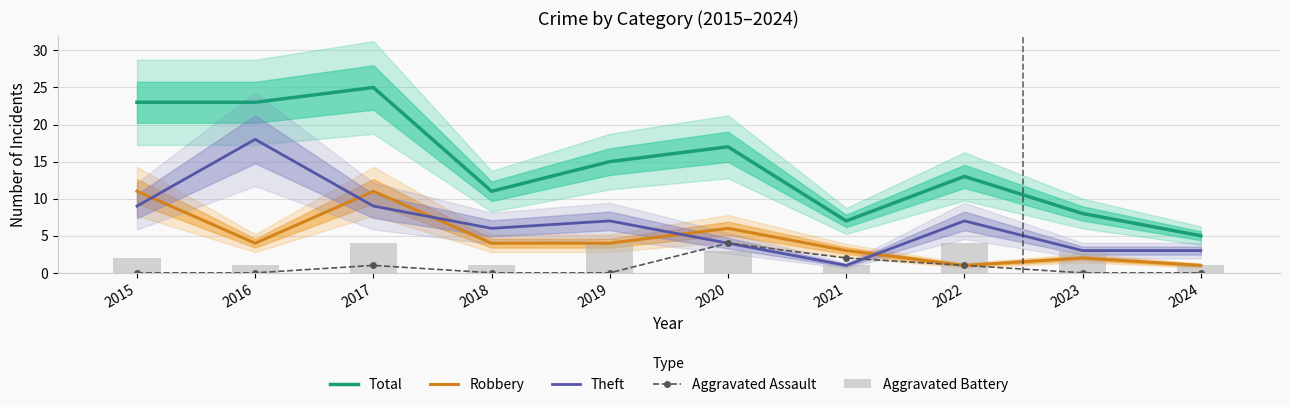

True or false: Theft and Total intersect in this chart.

False